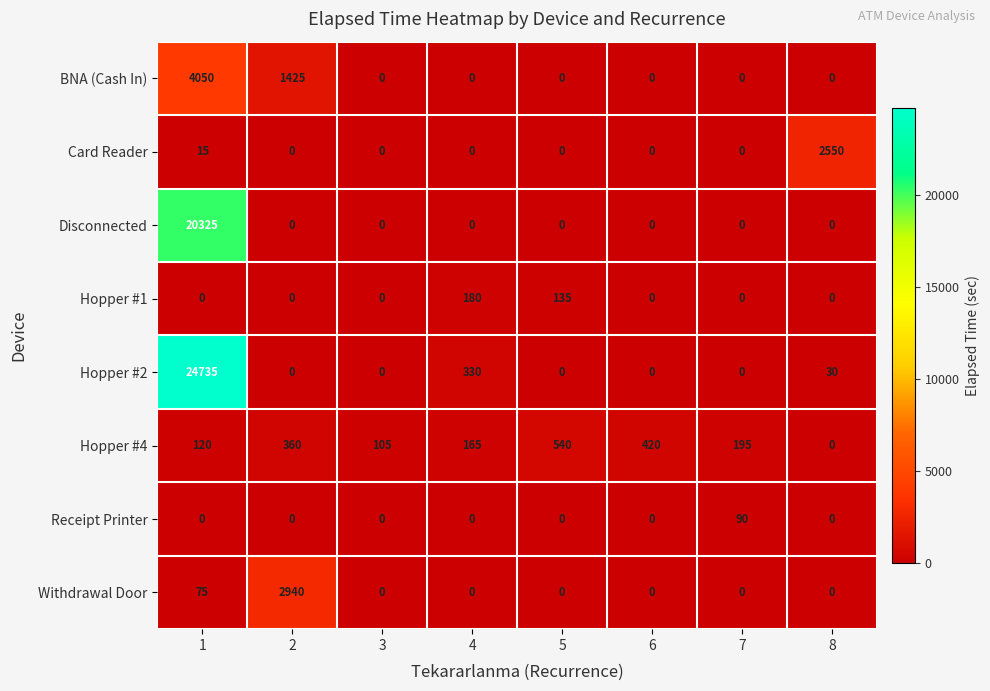

True or false: Disconnected has a value of 0 at 5.

True